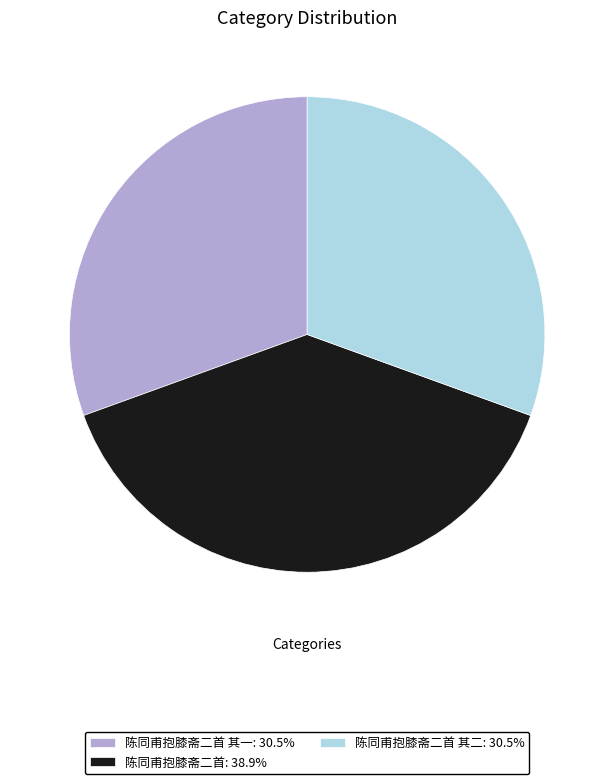

What is the ratio of the value at 陈同甫抱膝斋二首: 38.9% to the value at 陈同甫抱膝斋二首 其一: 30.5%?

1.3